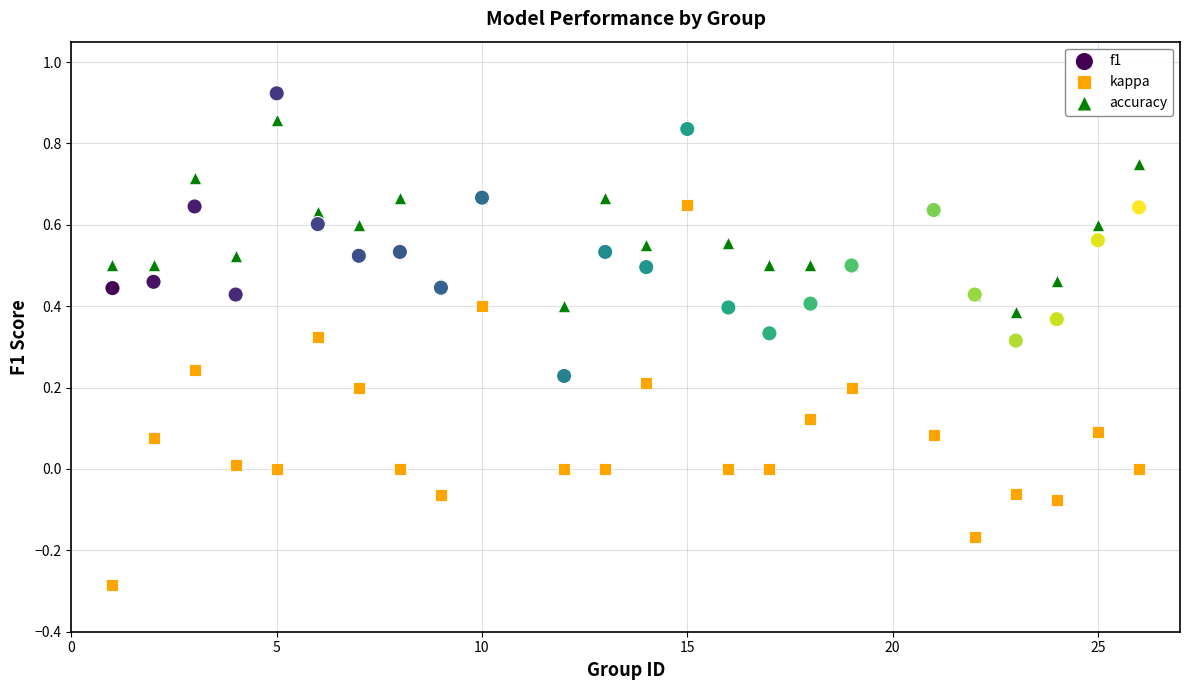

Which series has the largest Y range (max minus min)?

kappa